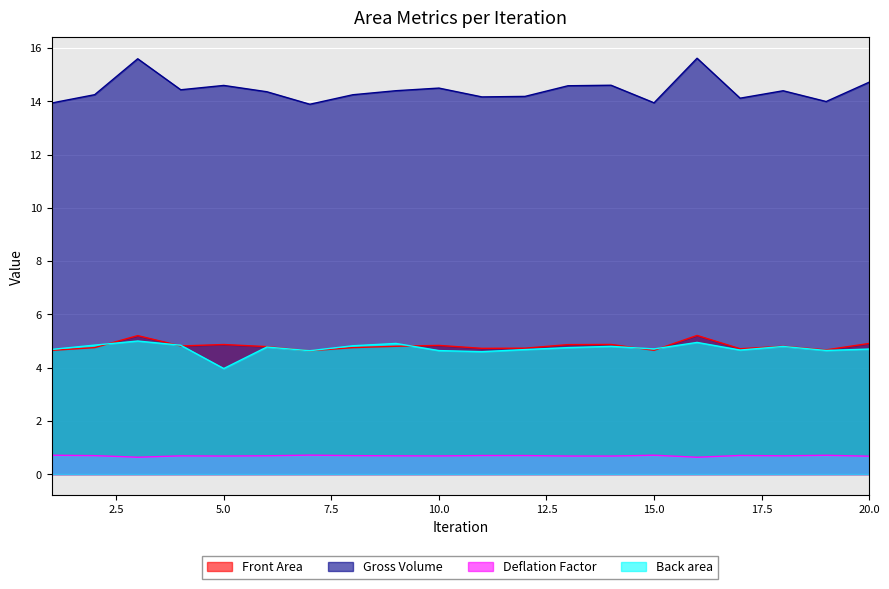

What is the difference between the maximum and second lowest values in the Front Area series?

0.6